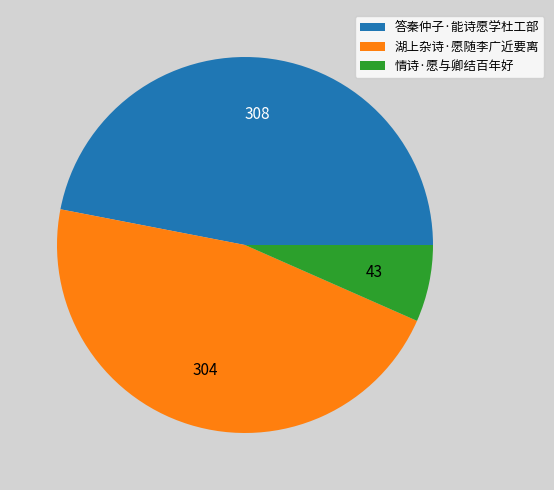

How many slices are in this pie chart?

3